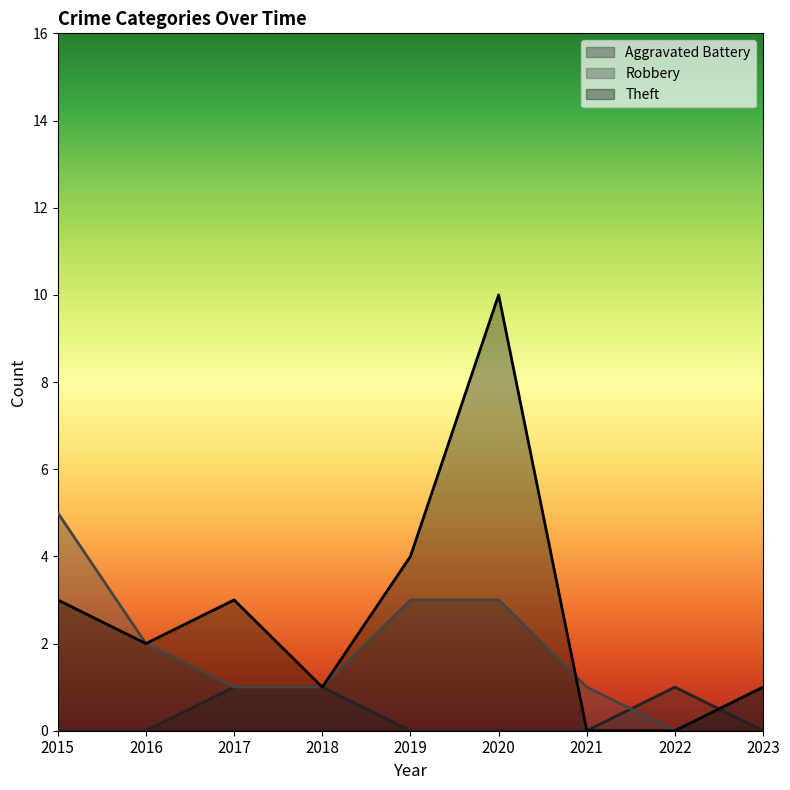

At which label does Aggravated Battery reach its peak?

2017